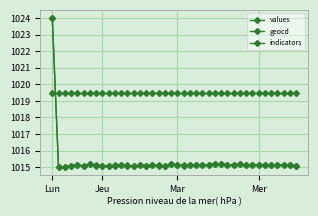

Does the chart have visible grid lines?

Yes